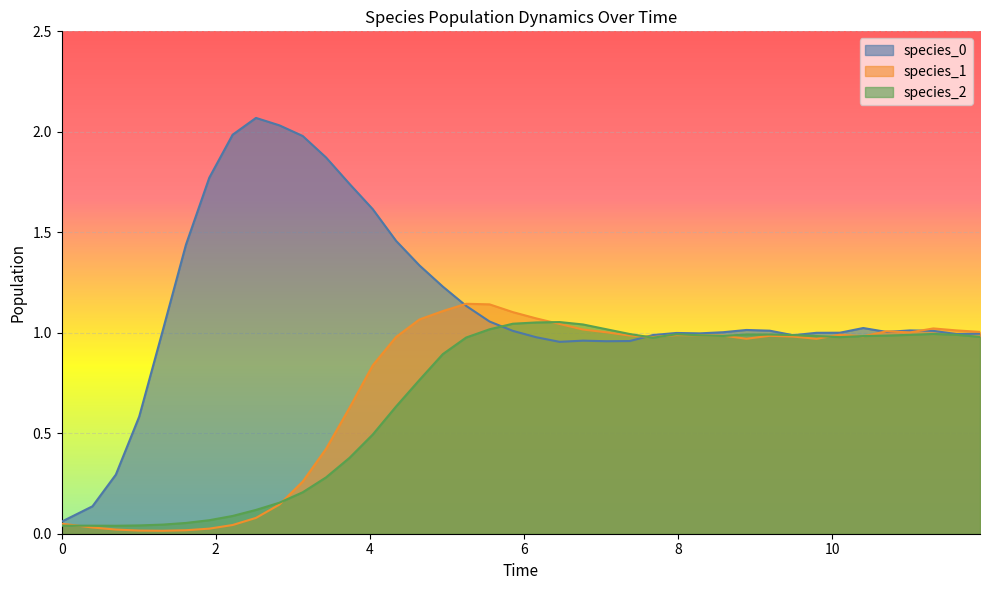

Rank the series by their maximum value, from highest to lowest.

species_0, species_1, species_2